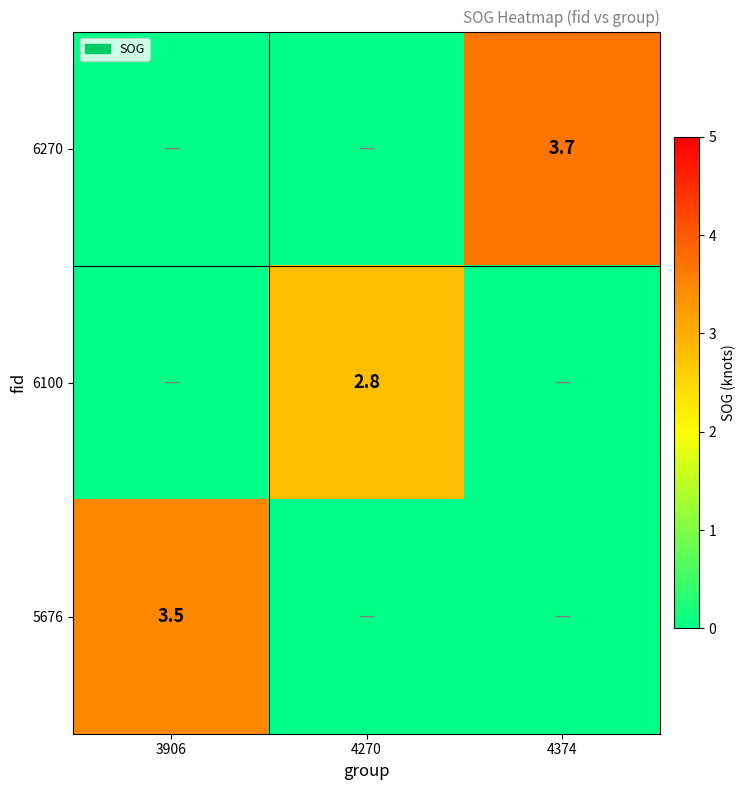

Which has a higher value, 4374 or 4270?

4374